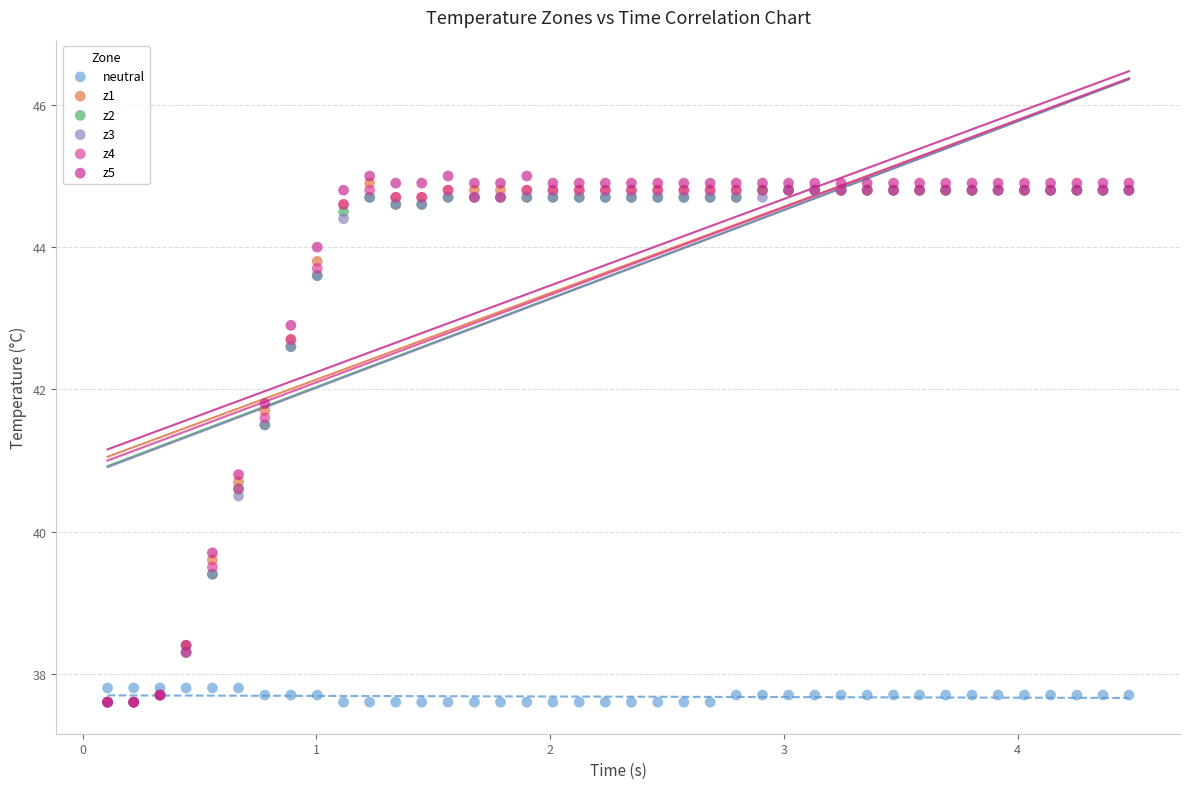

What are all the series names shown in the legend?

neutral, z1, z2, z3, z4, z5